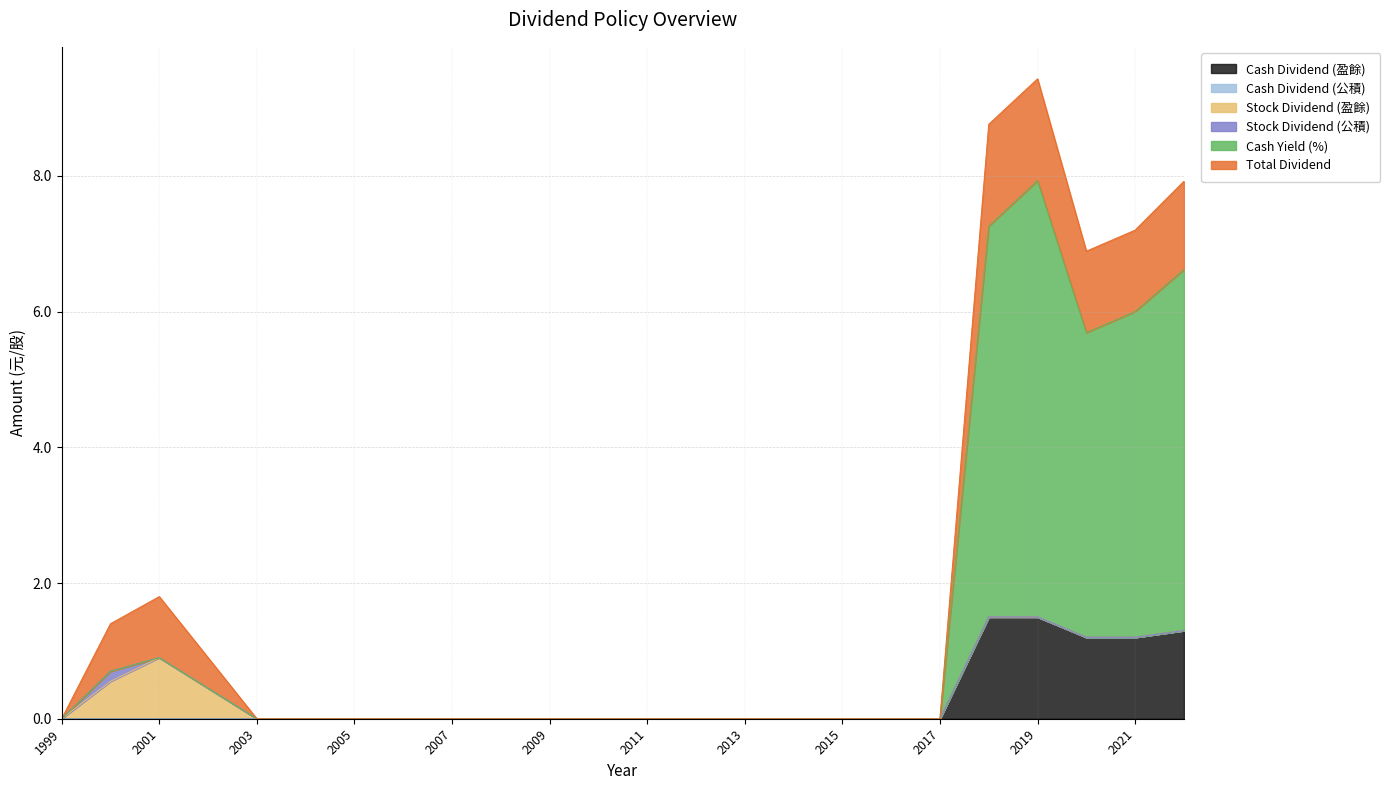

Rank the series by their maximum value, from highest to lowest.

Cash Yield (%), Cash Dividend (盈餘), Total Dividend, Stock Dividend (盈餘), Stock Dividend (公積), Cash Dividend (公積)